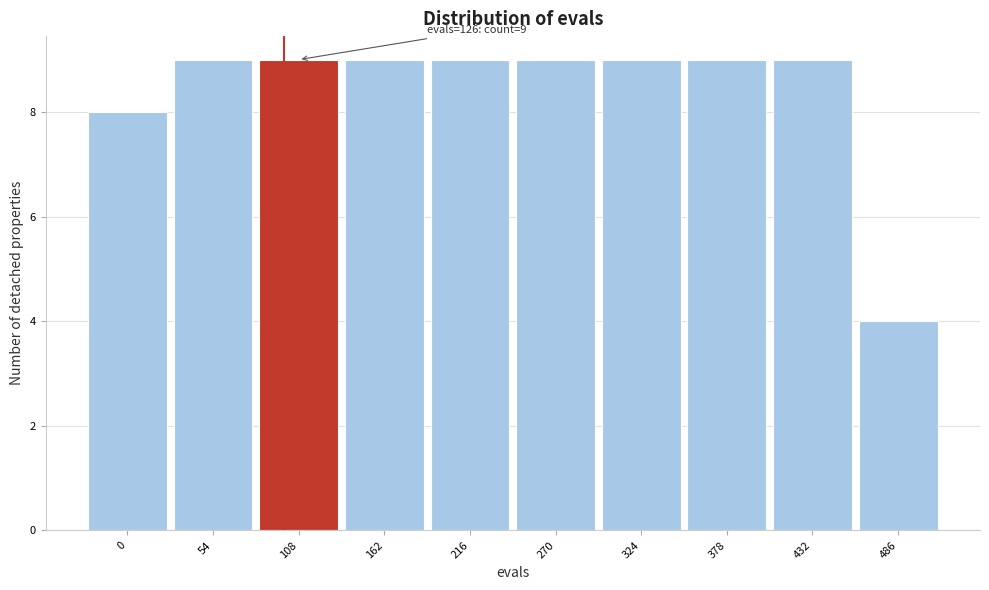

Reading left to right, extract all data points from this chart.

0=8	54=9	108=9	162=9	216=9	270=9	324=9	378=9	432=9	486=4